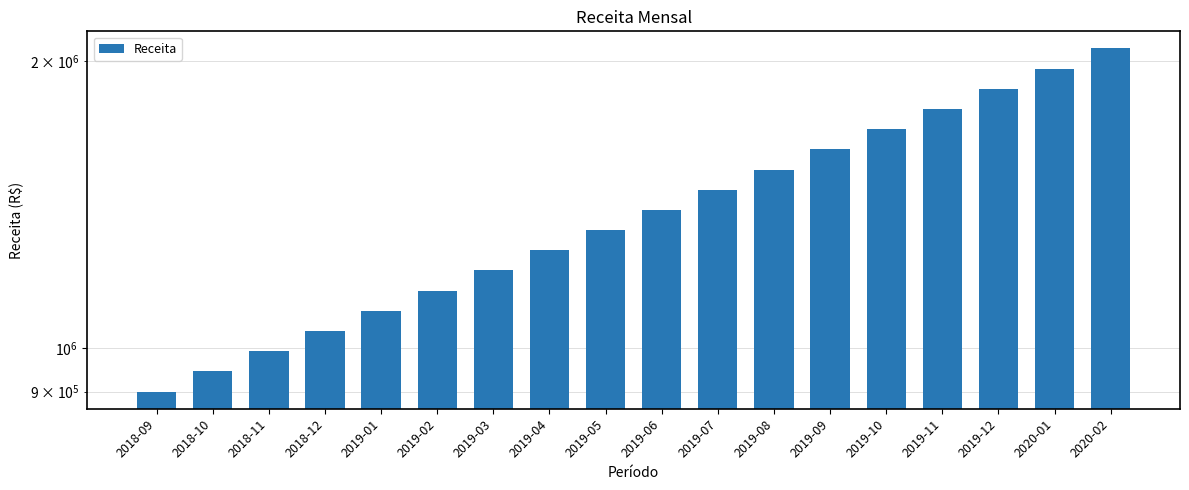

The chart shows a value of 1871035.4 at 2019-12. True or false?

True